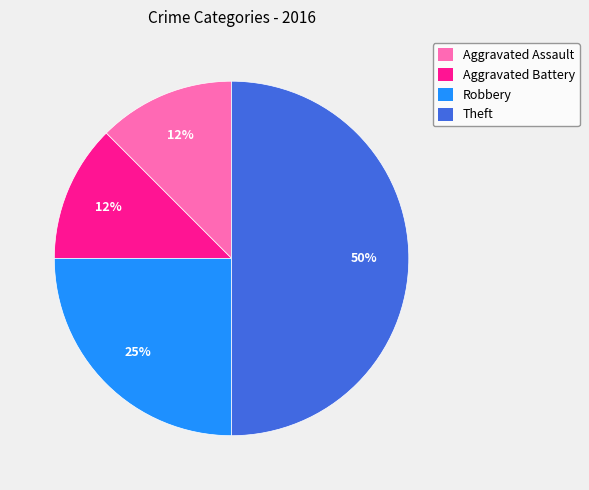

Count the number of slices in the pie.

4